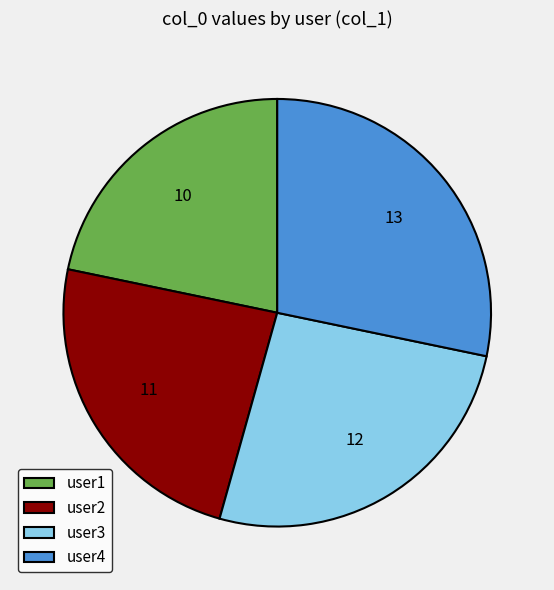

Rank the categories by value from lowest to highest.

user1, user2, user3, user4